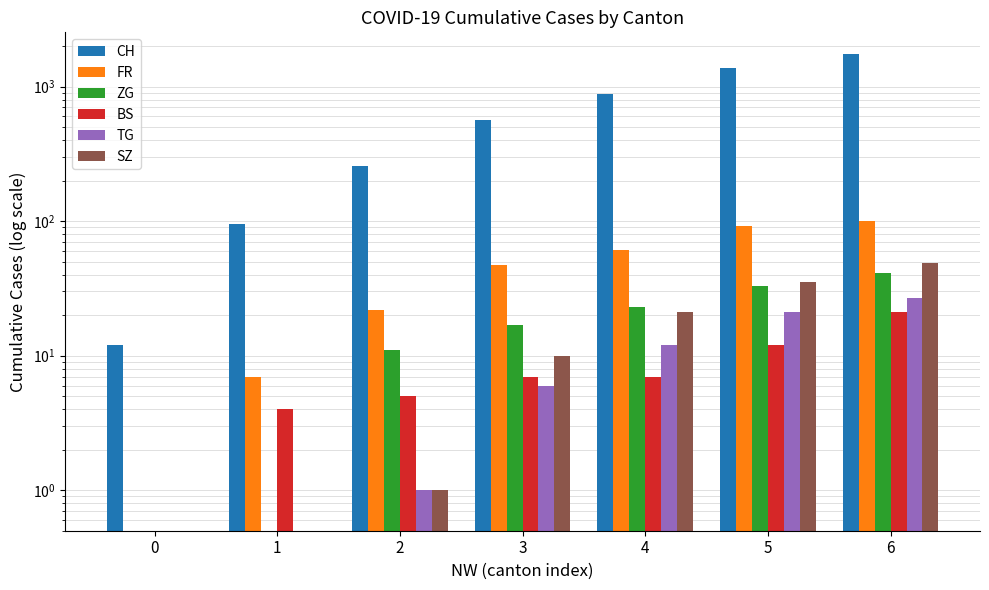

What are all the series names shown in the legend?

CH, FR, ZG, BS, TG, SZ